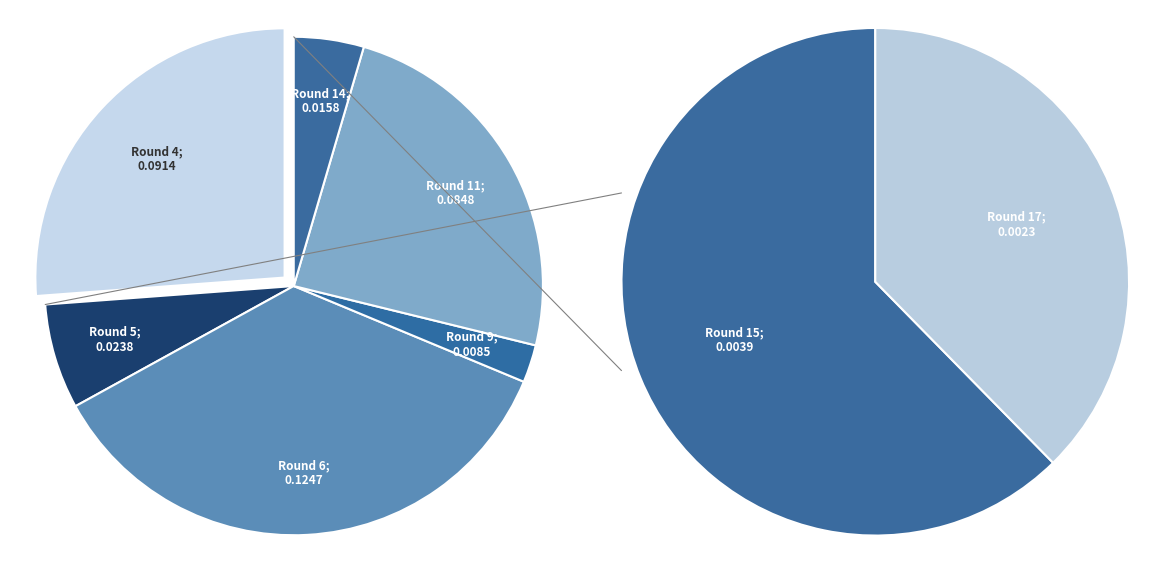

True or false: Round 5 accounts for 7% of the total.

True